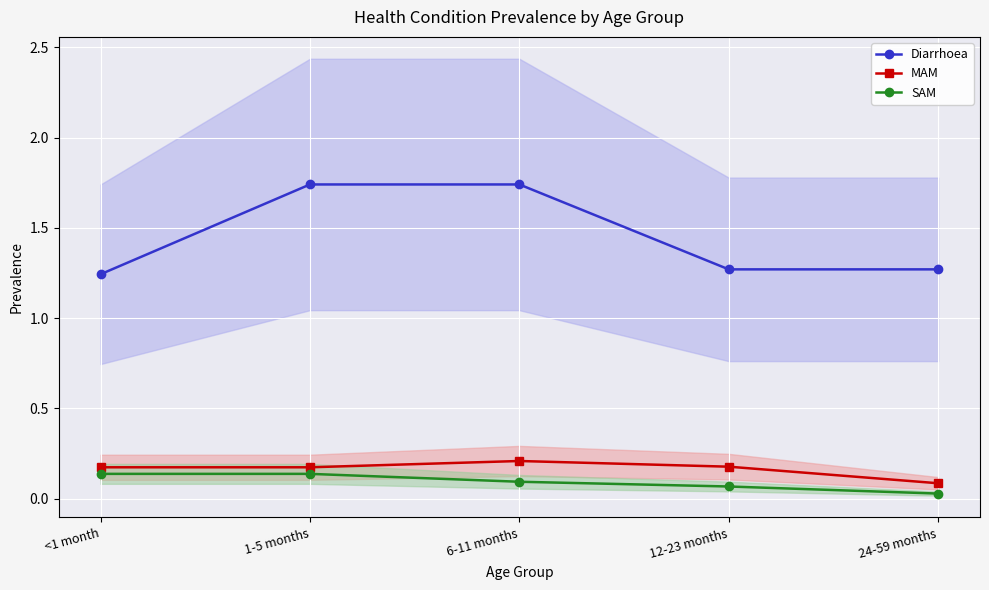

What position from the left is <1 month?

1